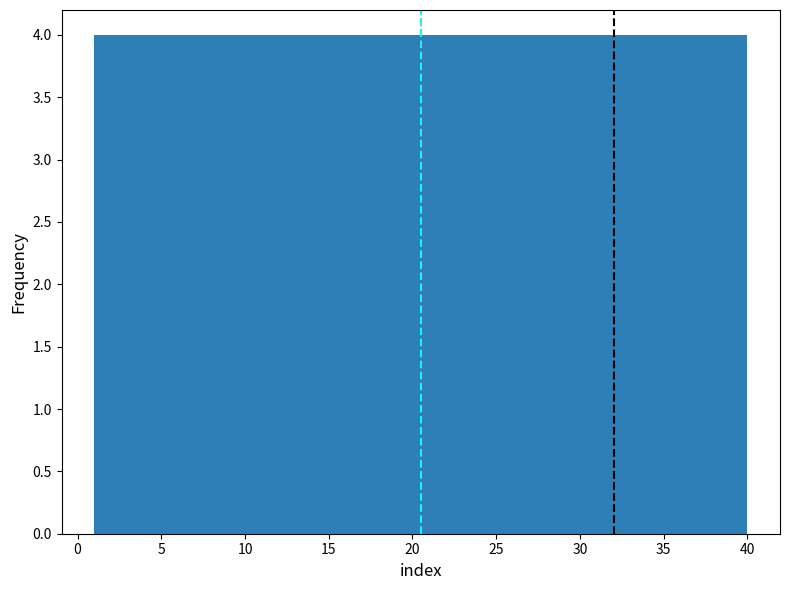

Reading left to right, transcribe this chart: for each bar, give the range it covers on the x-axis and its height. Neither the bar edges nor the heights are printed on the chart, so give them approximately, as read against the axes.

1.0 to 4.9: 4
4.9 to 8.8: 4
8.8 to 12.7: 4
12.7 to 16.6: 4
16.6 to 20.5: 4
20.5 to 24.4: 4
24.4 to 28.3: 4
28.3 to 32.2: 4
32.2 to 36.1: 4
36.1 to 40.0: 4